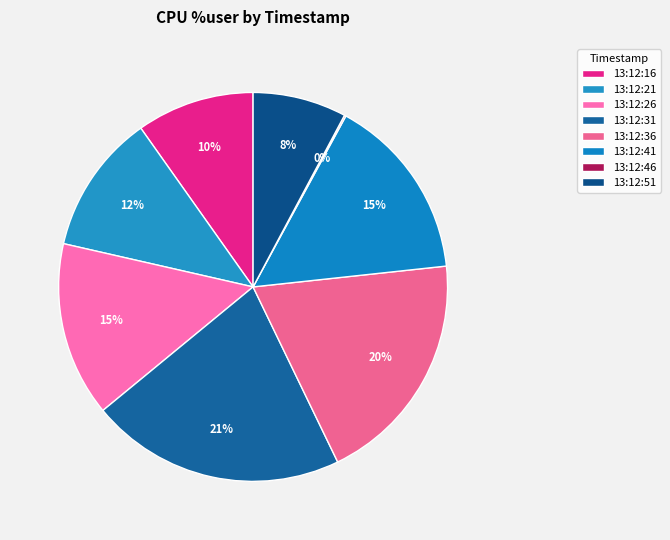

How many segments does this pie chart have?

8